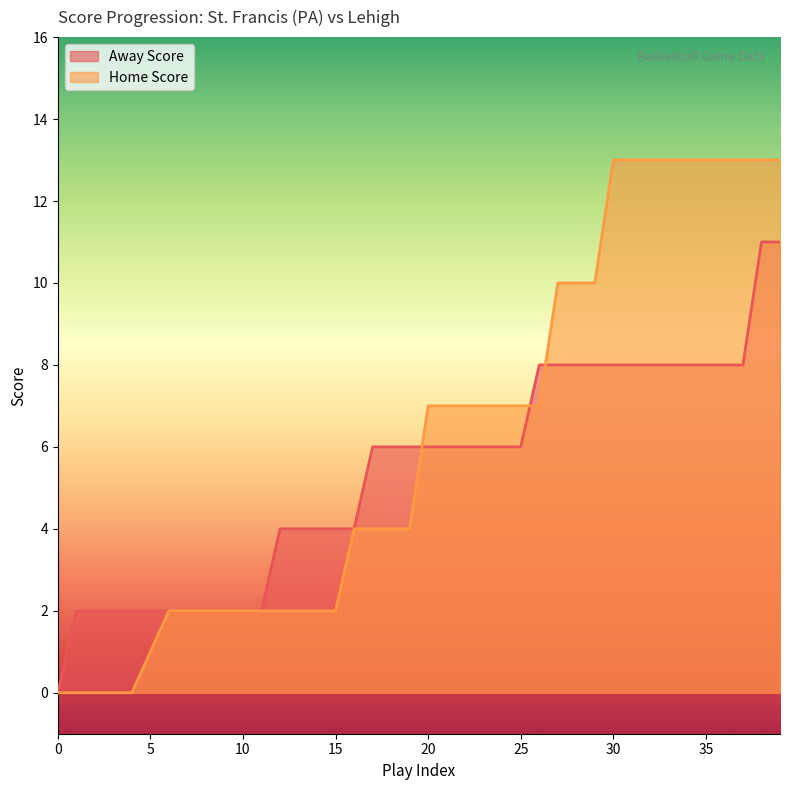

Count the number of categories in the chart.

40